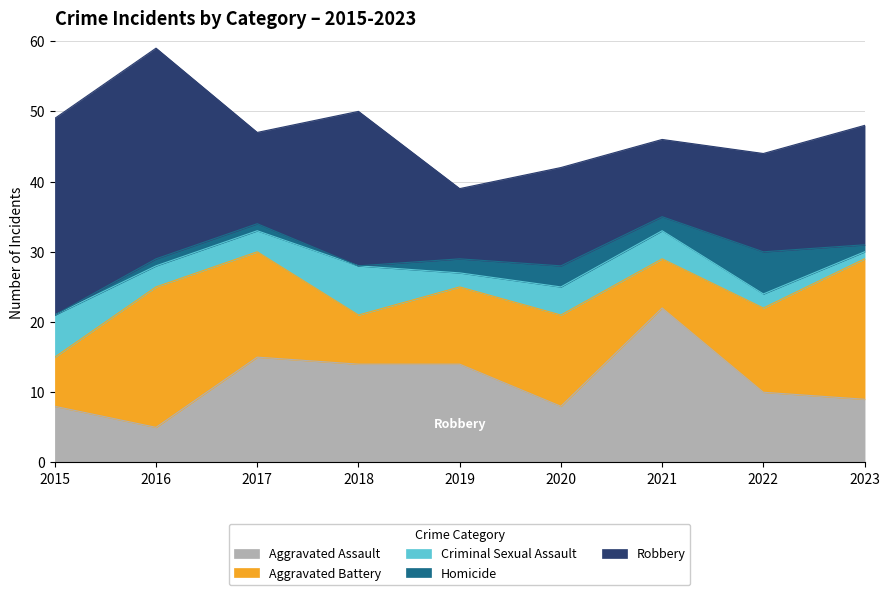

Which has a higher value, 2017 or 2016?

2017